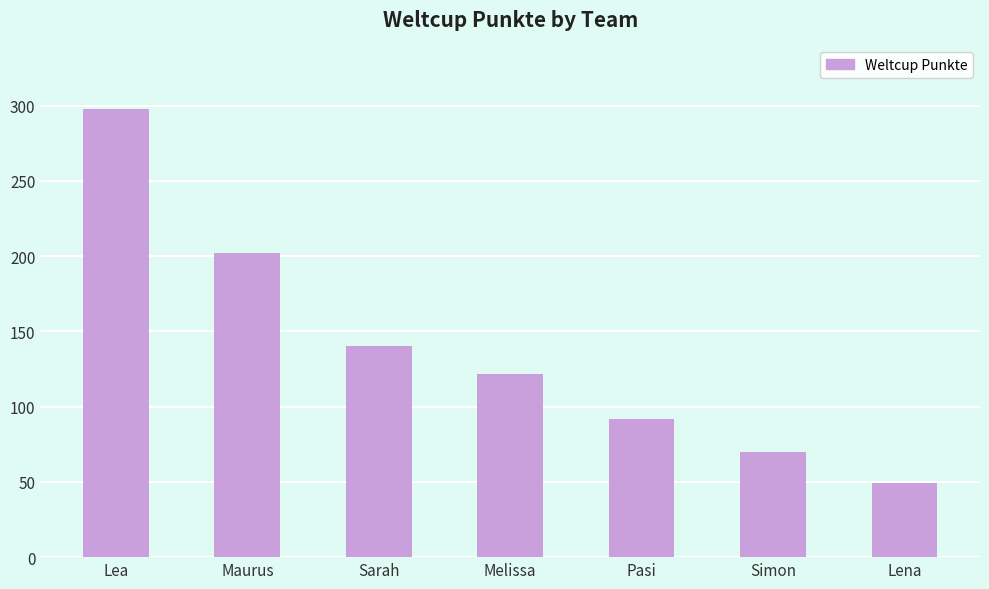

Where does the data first go above 122?

Lea